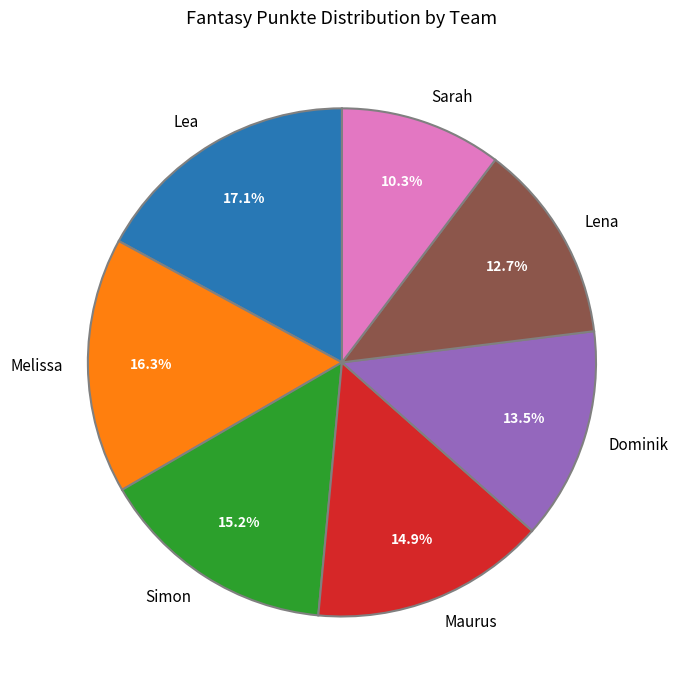

What is the smallest slice in the pie chart?

Sarah